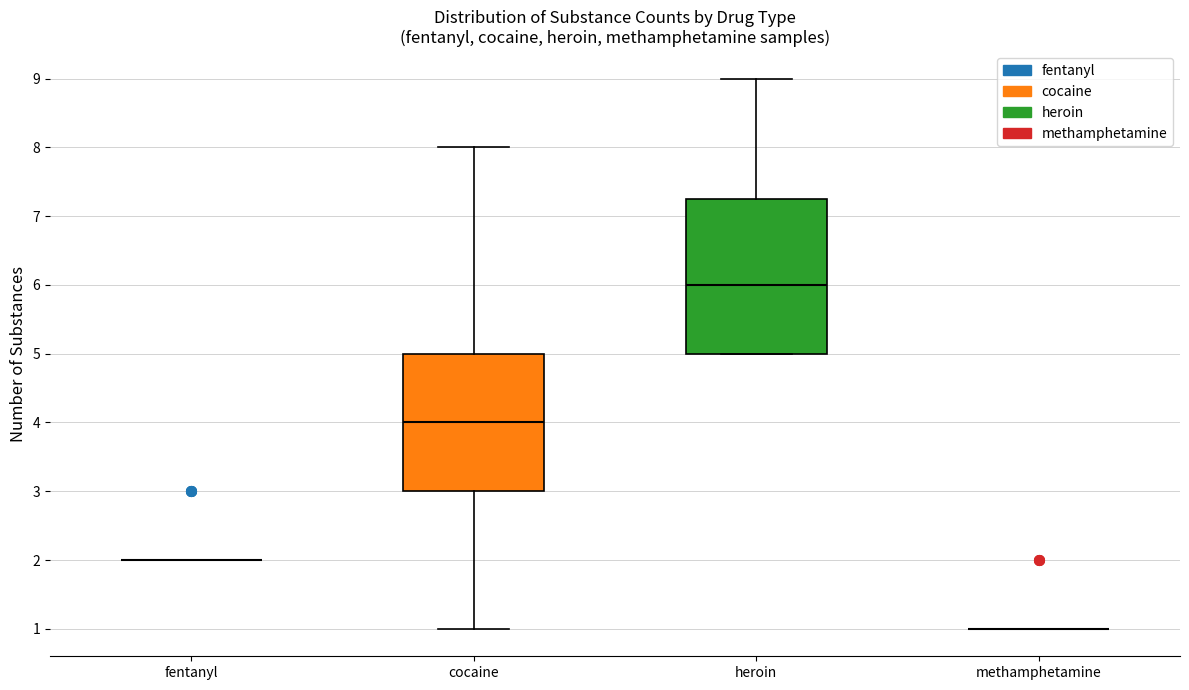

Reading left to right, transcribe this box plot: for each box, give where its median line is, the range the box spans, and where its two whiskers end, as read against the y-axis. The values are not printed on the chart, so give them approximately, as read against the axis.

fentanyl: box collapsed to a line at 2.0, whiskers 2.0 to 2.0
cocaine: median 4.0, box 3.0 to 5.0, whiskers 1.0 to 8.0
heroin: median 6.0, box 5.0 to 7.3, whiskers 5.0 to 9.0
methamphetamine: box collapsed to a line at 1.0, whiskers 1.0 to 1.0